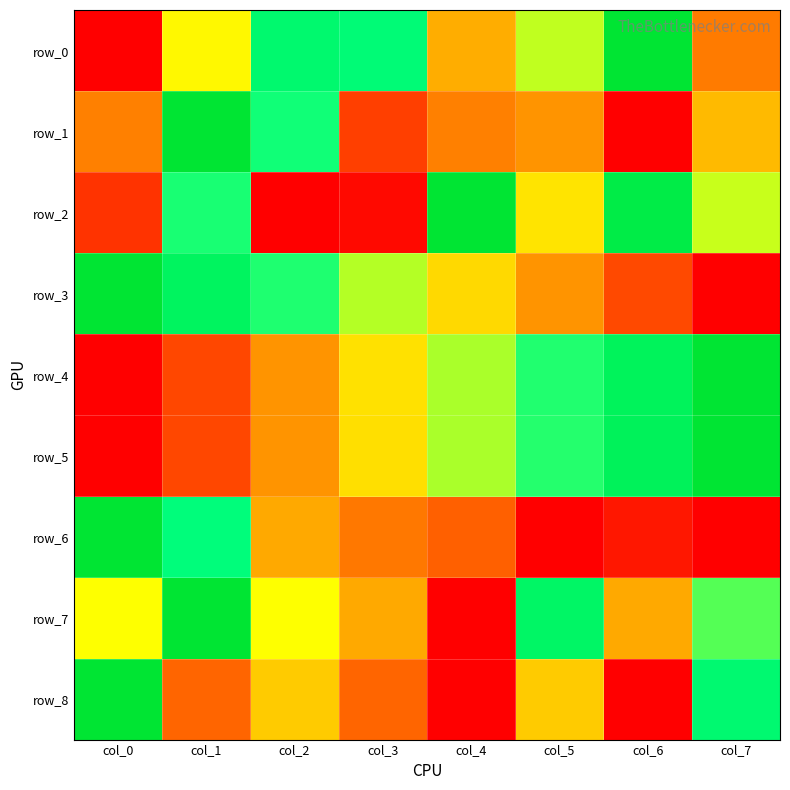

What is the sum of the row_1 values at col_4 and col_0?

0.5